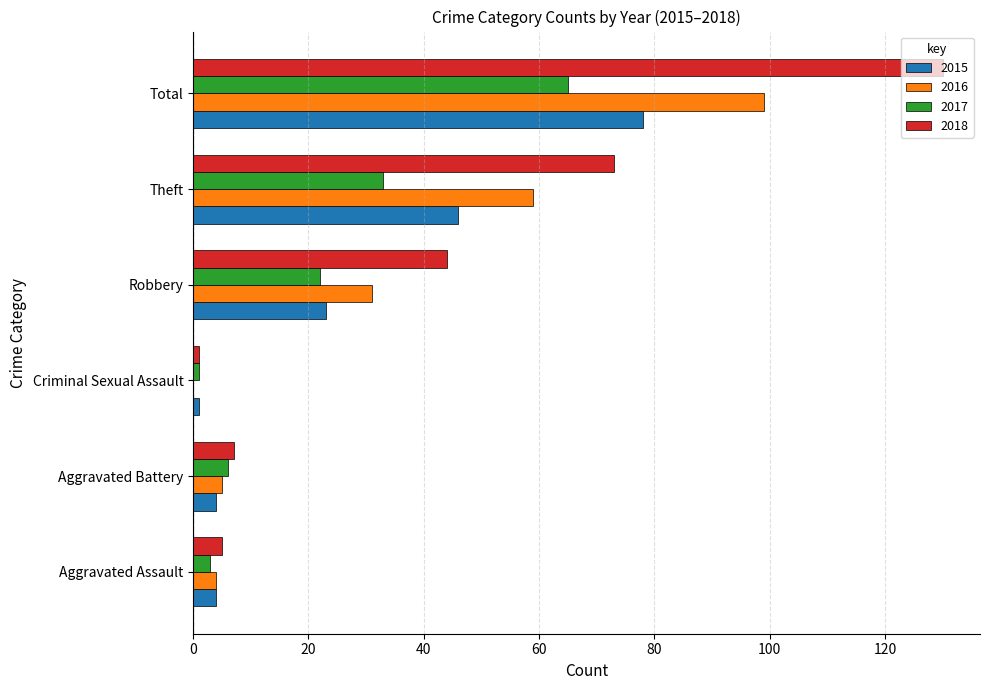

Which category has the highest value across all series?

Total